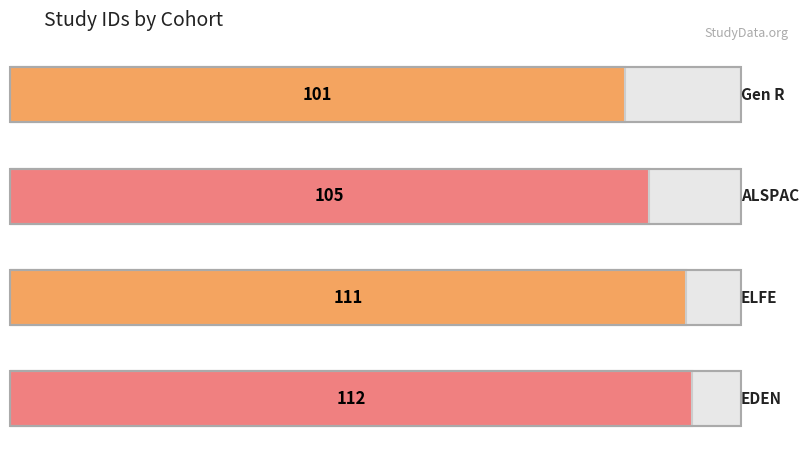

Does the chart contain any negative values?

No